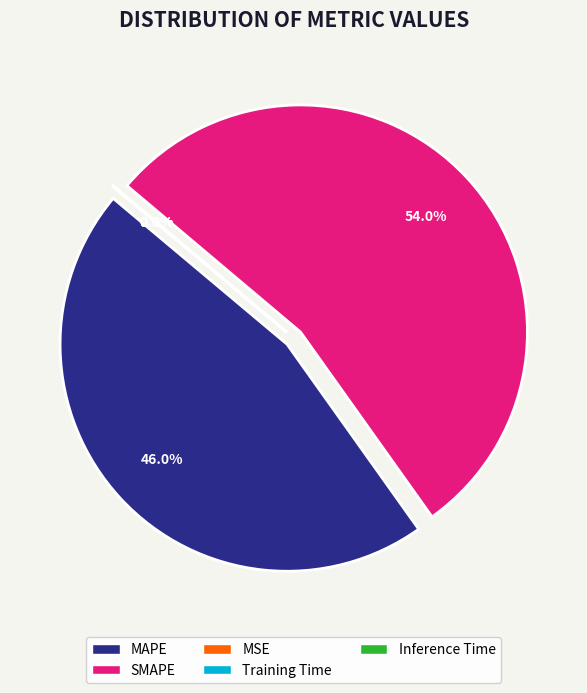

How many segments does this pie chart have?

5